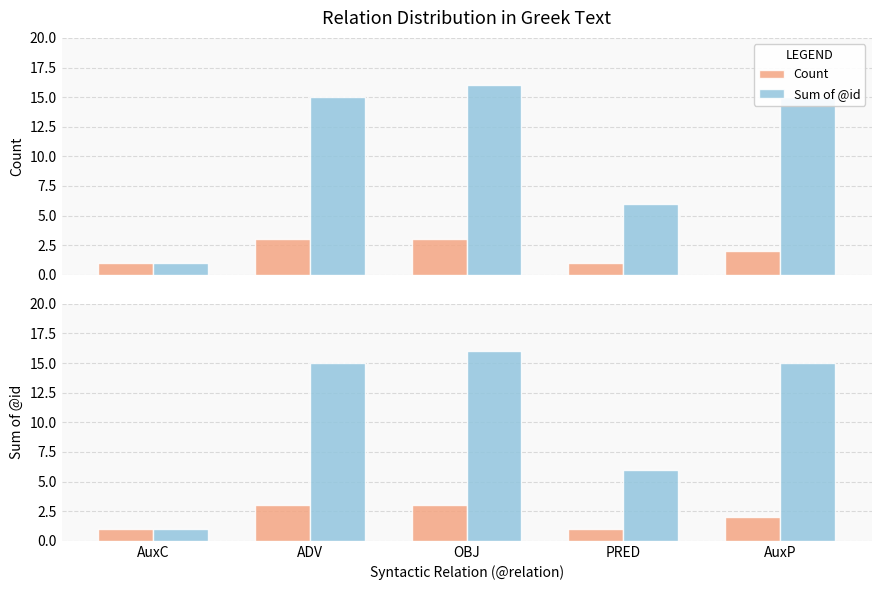

At which label is Count closest to 2?

AuxP